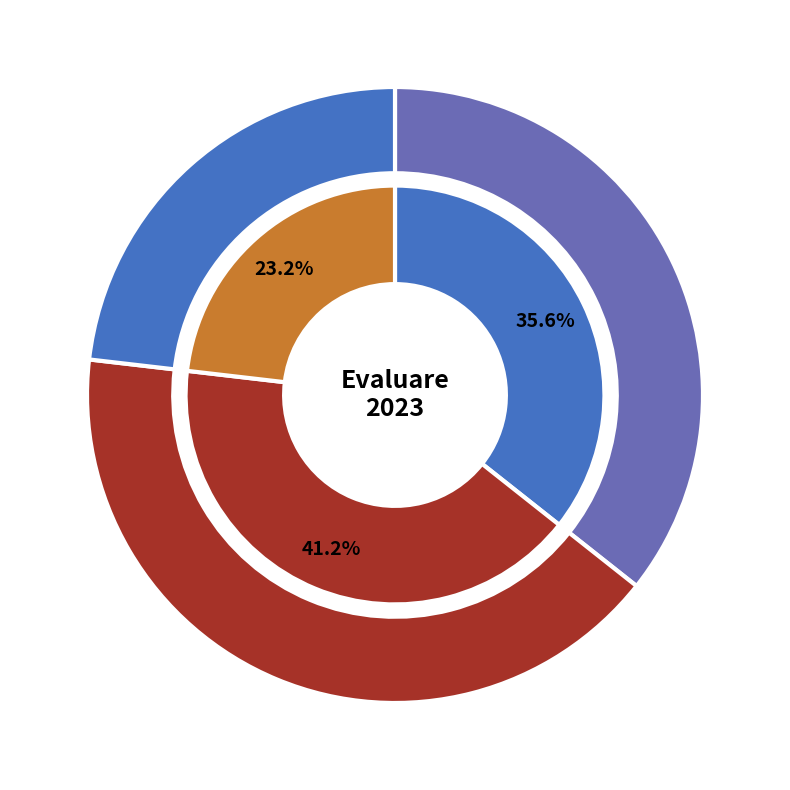

The 1561 slice represents 41% of the pie. True or false?

True